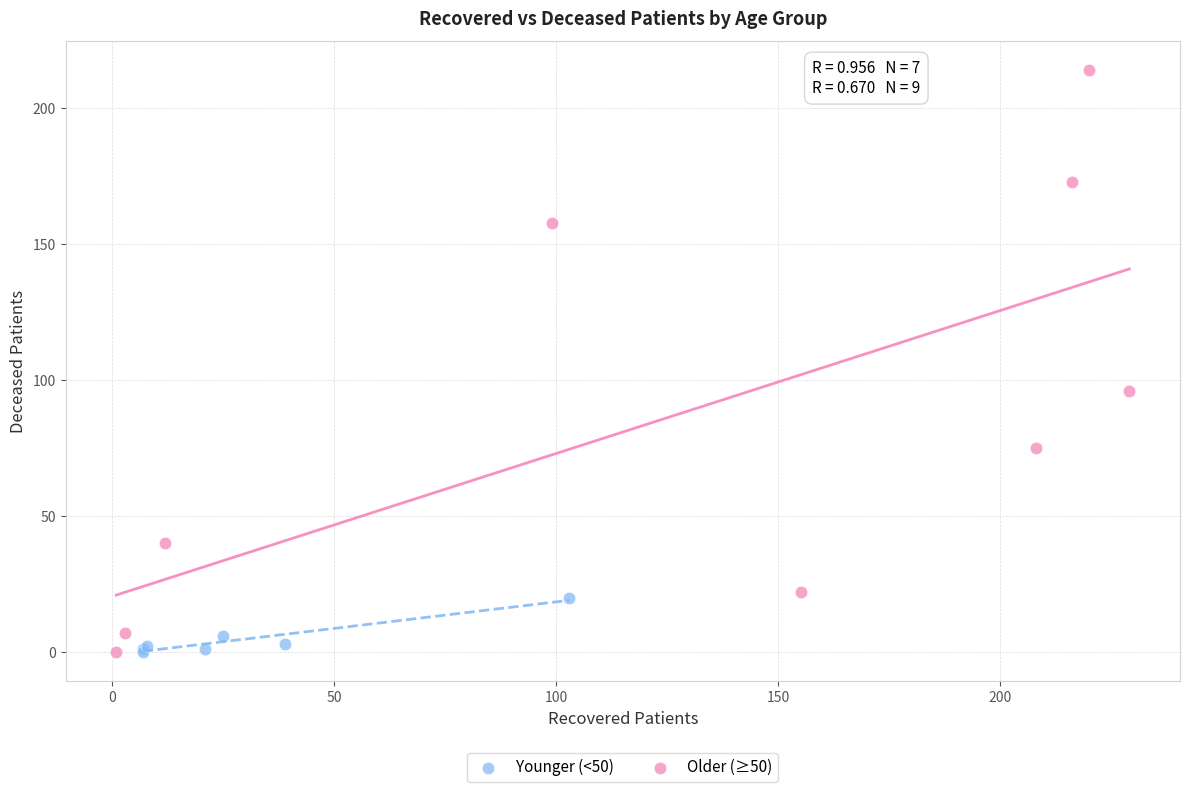

Which series contains the highest Y value?

Older (≥50)